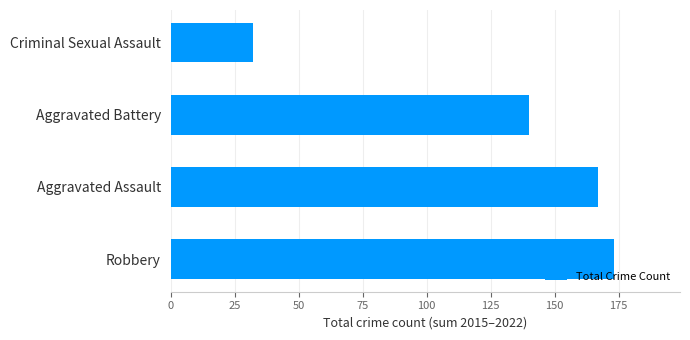

What is the average value?

128